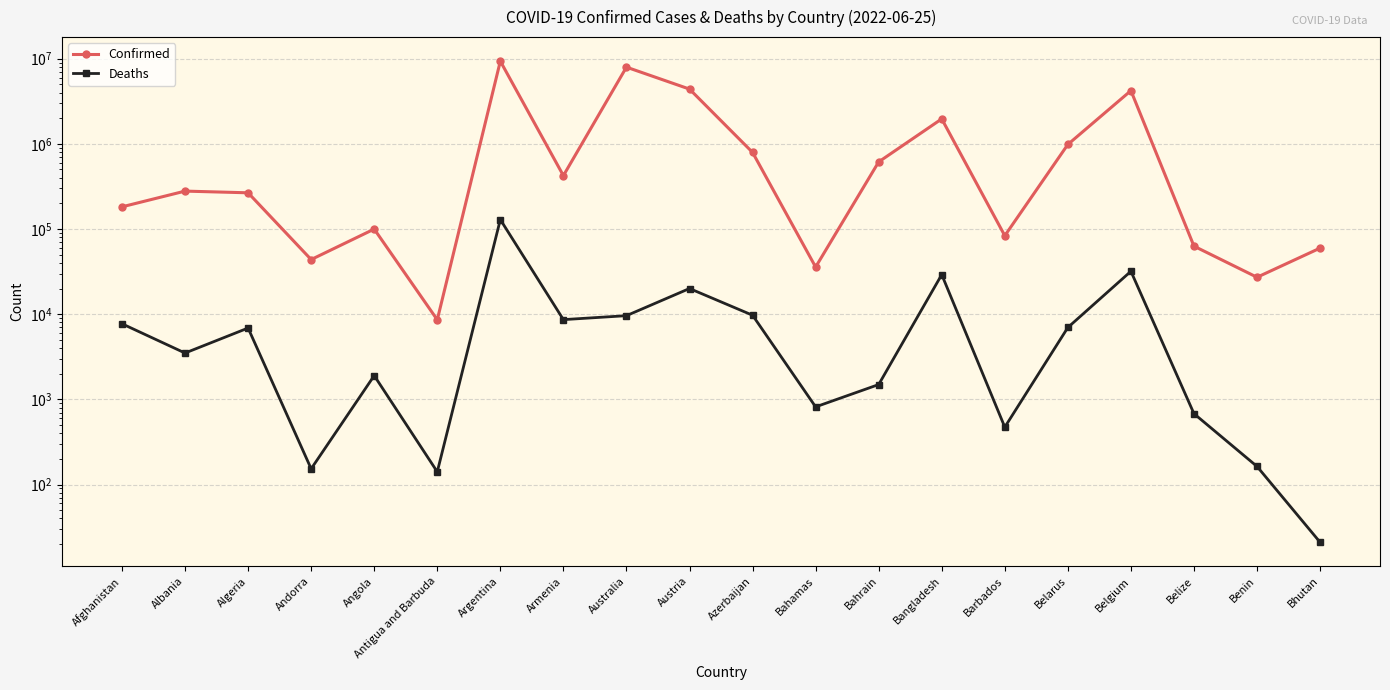

True or false: Deaths has a value of 43176 at Bangladesh.

False